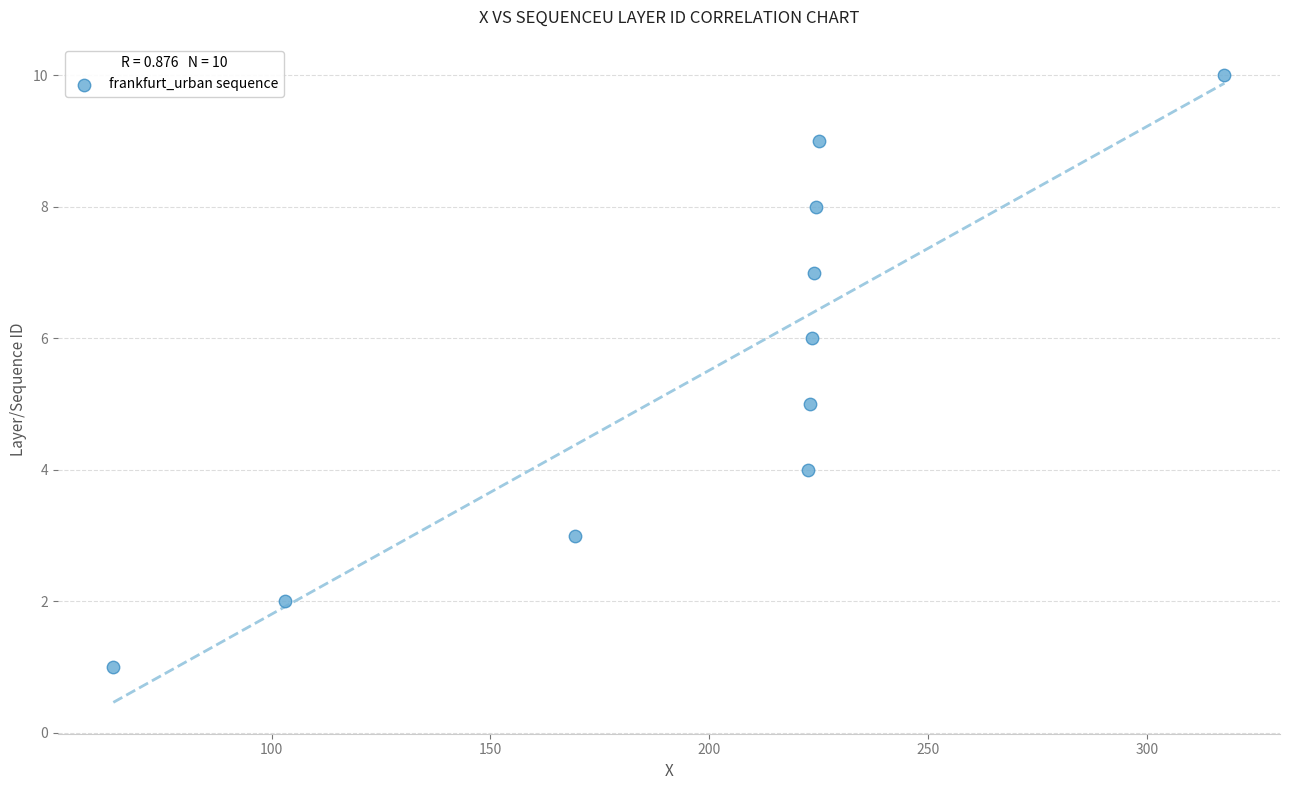

What is the range of Y values (max minus min)?

9